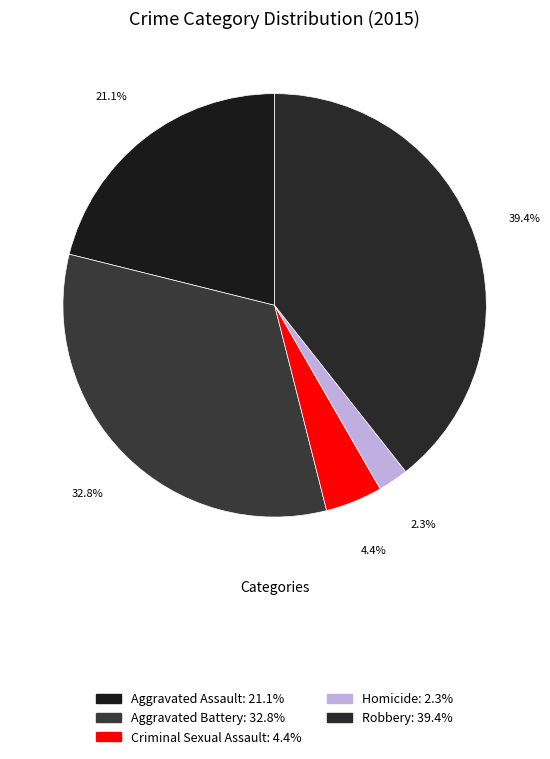

To the nearest percent, what portion does Homicide represent?

2%